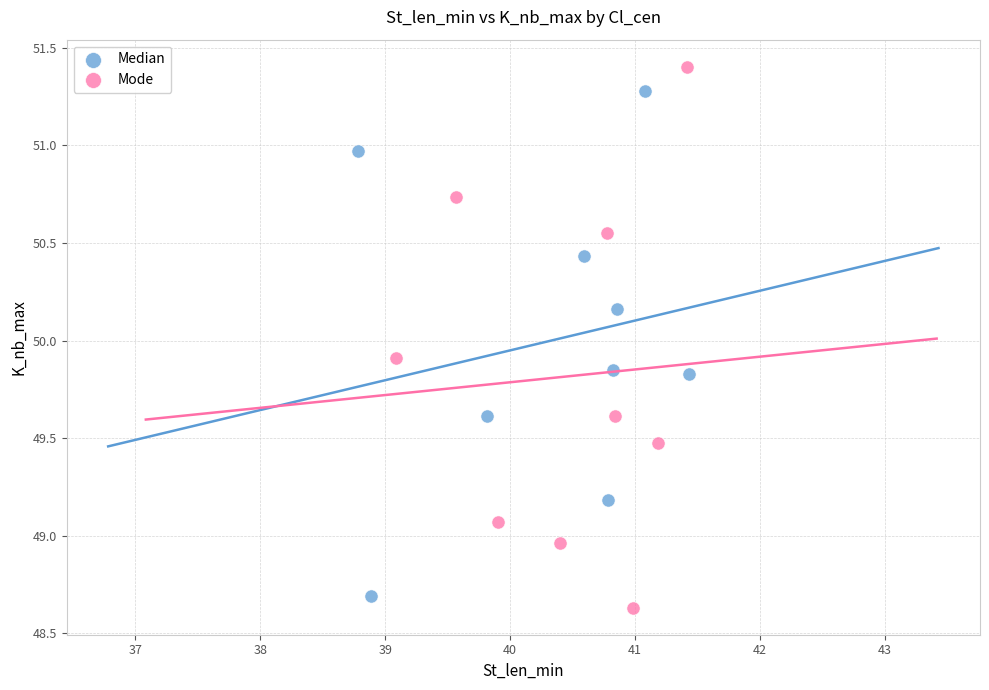

Which series contains the highest Y value?

Mode